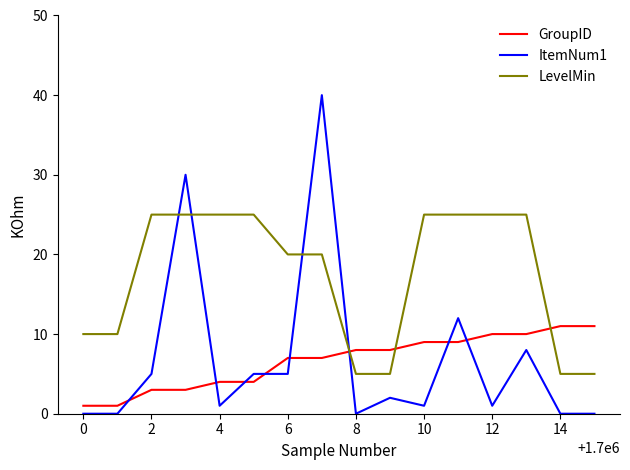

Which series has the largest range (max minus min)?

ItemNum1